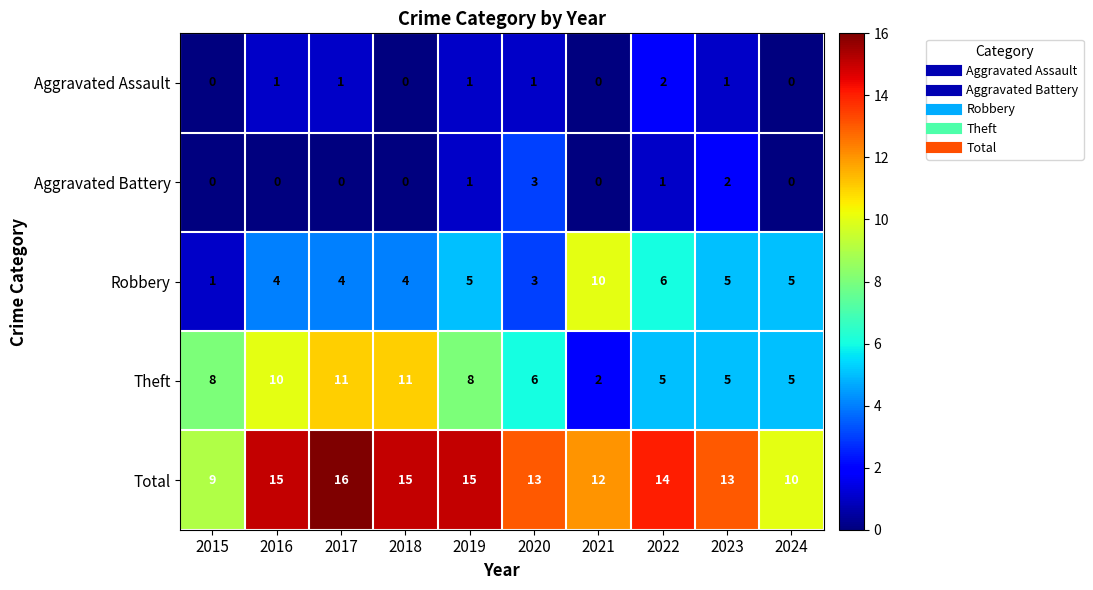

What is the average value of the Robbery series?

5